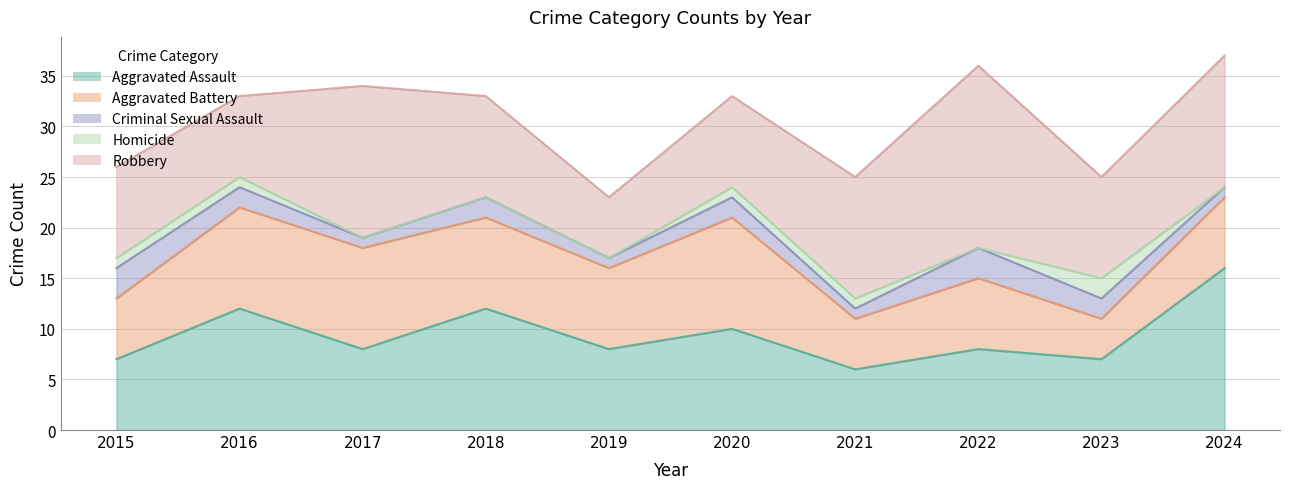

At which category does the chart reach its peak across all series?

2022